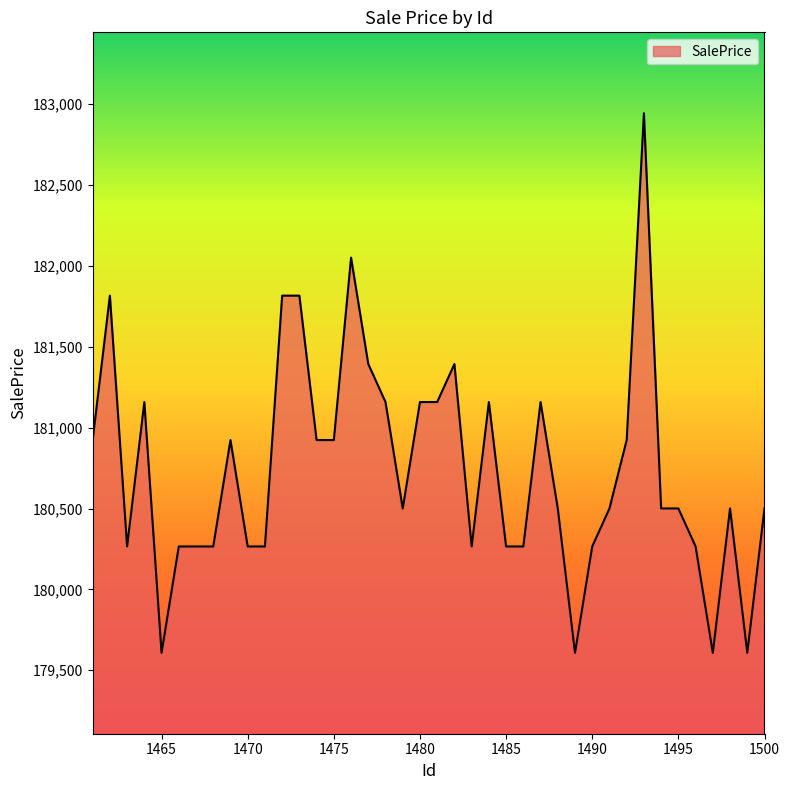

What is the minimum value shown in the chart?

179607.6